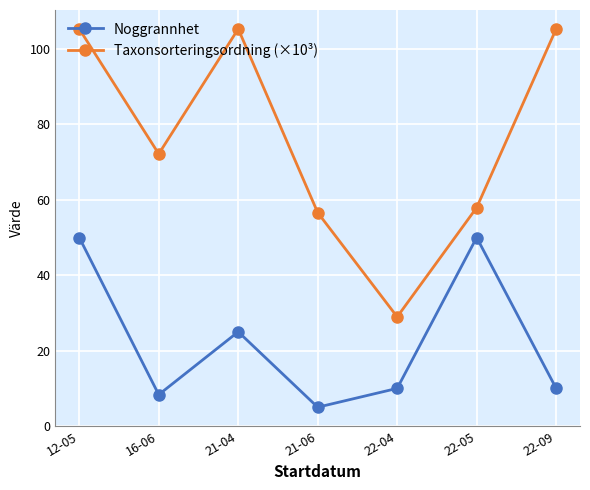

What is the minimum value for Taxonsorteringsordning (×10³)?

29.0